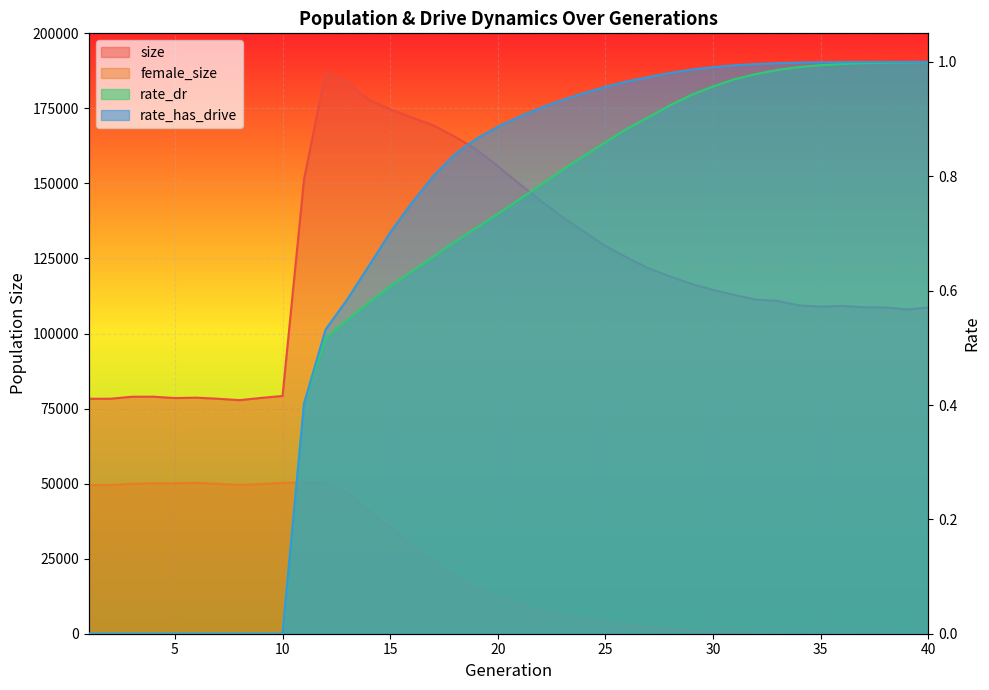

List the labels in order of size value, largest first.

12, 13, 14, 15, 16, 17, 18, 19, 20, 11, 21, 22, 23, 24, 25, 26, 27, 28, 29, 30, 31, 32, 33, 34, 36, 35, 37, 38, 40, 39, 10, 4, 3, 6, 9, 5, 7, 2, 1, 8